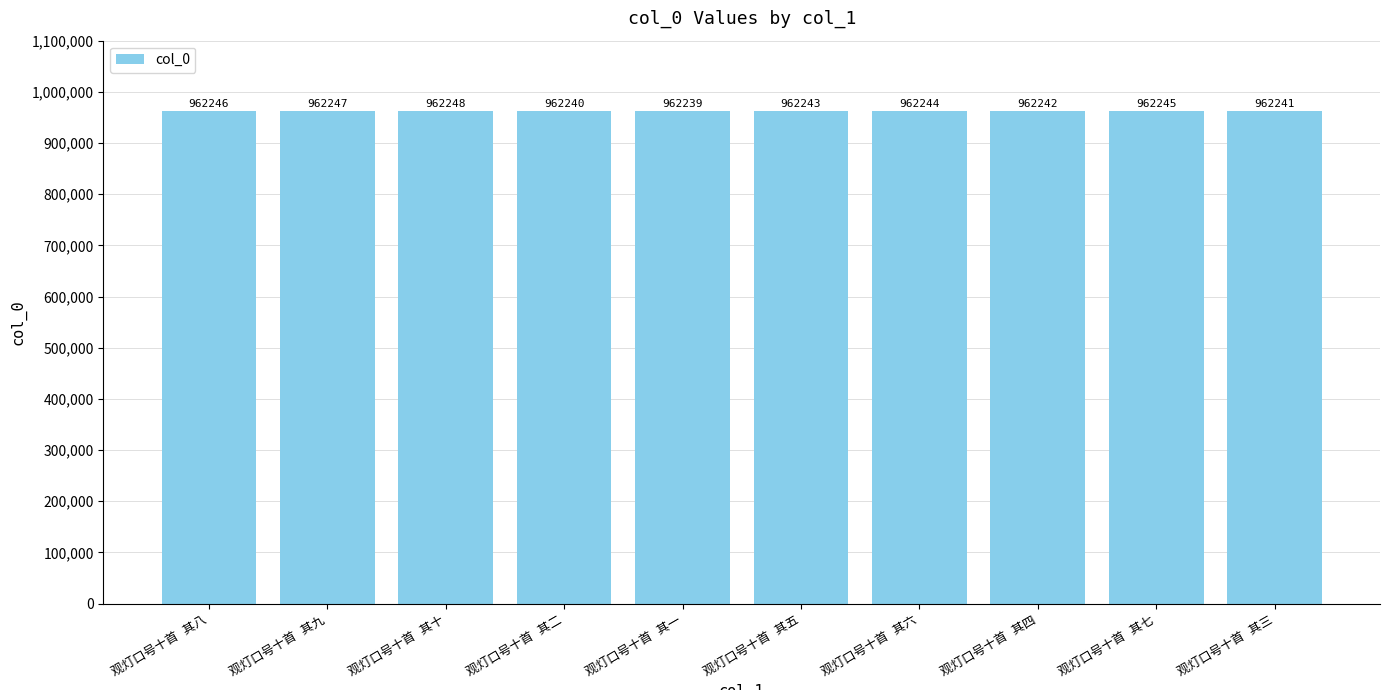

What is the maximum value shown in the chart?

962248